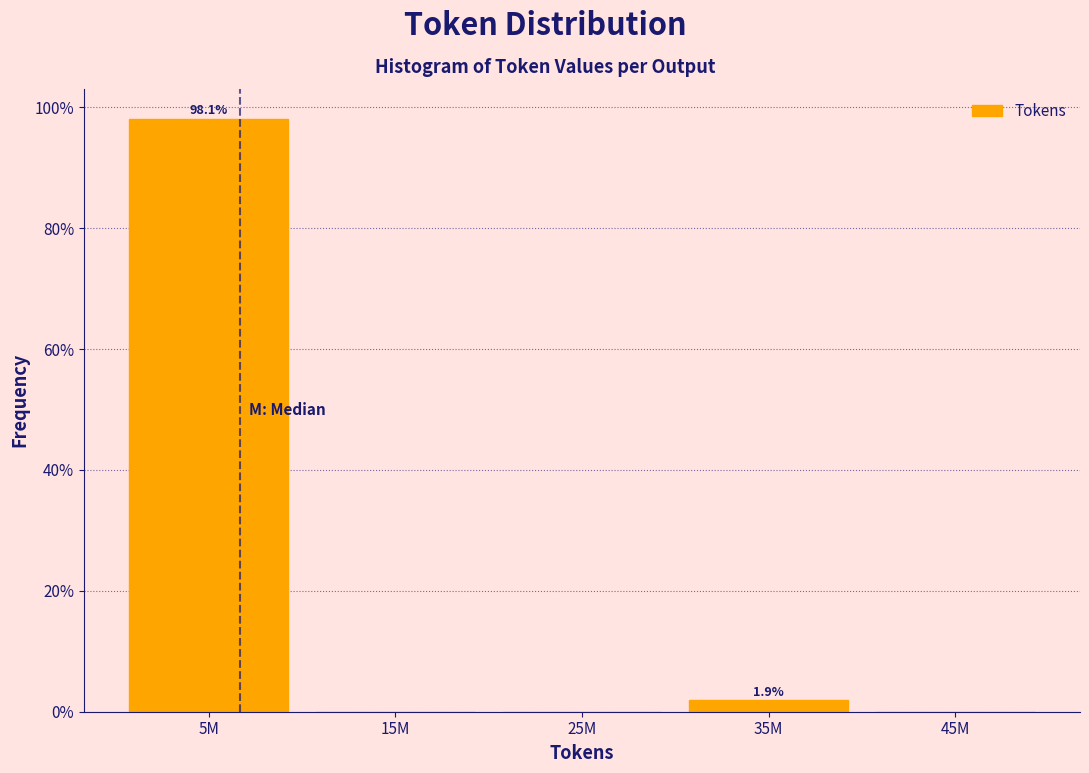

Reading right to left, what are all the values shown in this chart?

45M=0.0	35M=1.9	25M=0.0	15M=0.0	5M=98.1